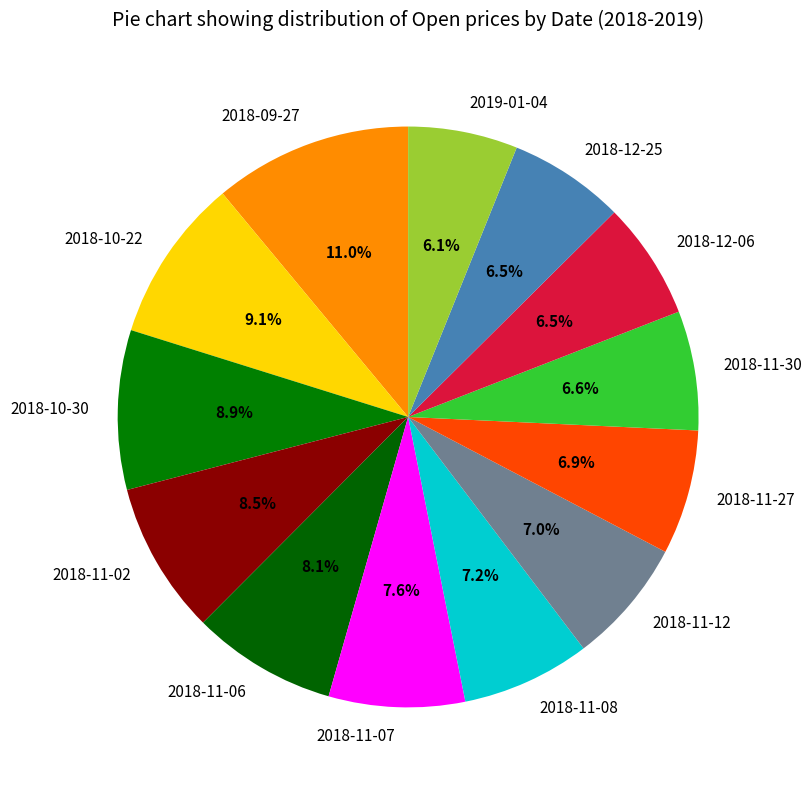

To the nearest percent, what portion does 2019-01-04 represent?

6%